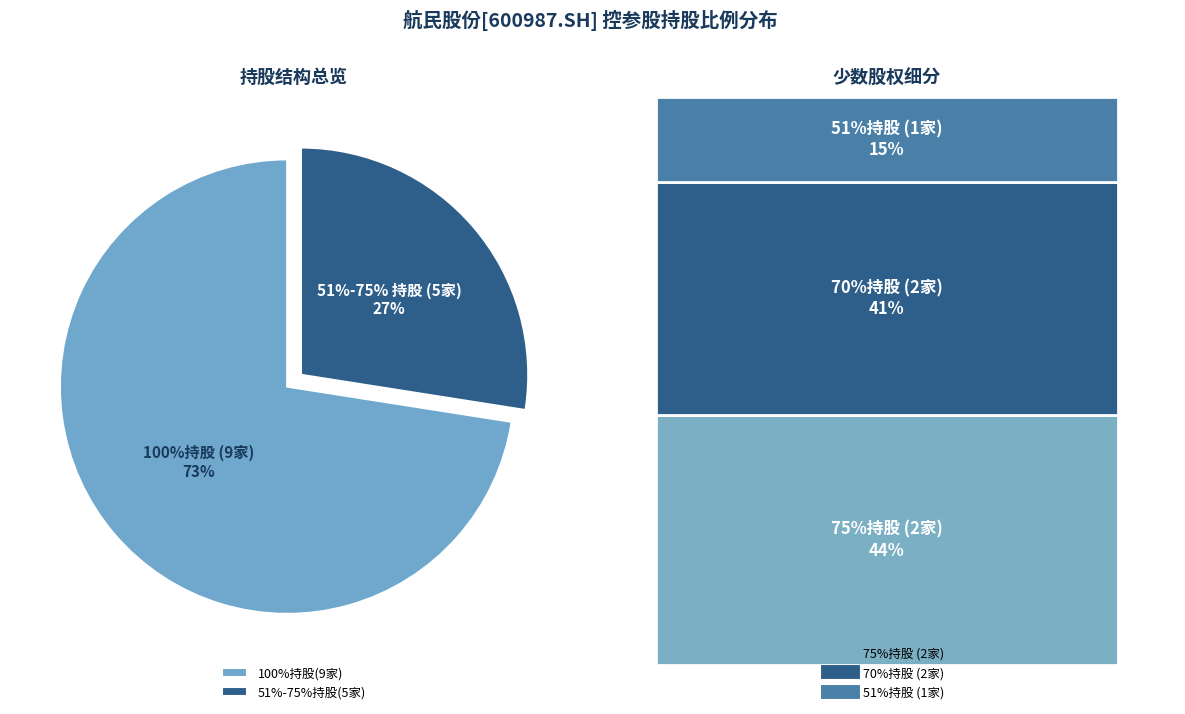

Does any single category account for the majority?

No